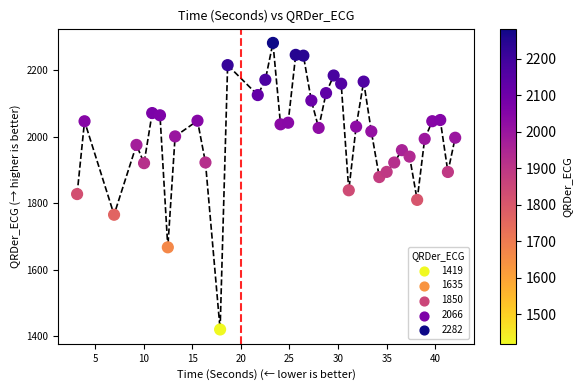

What Y value in the scatter plot is closest to 1850?

1838.5